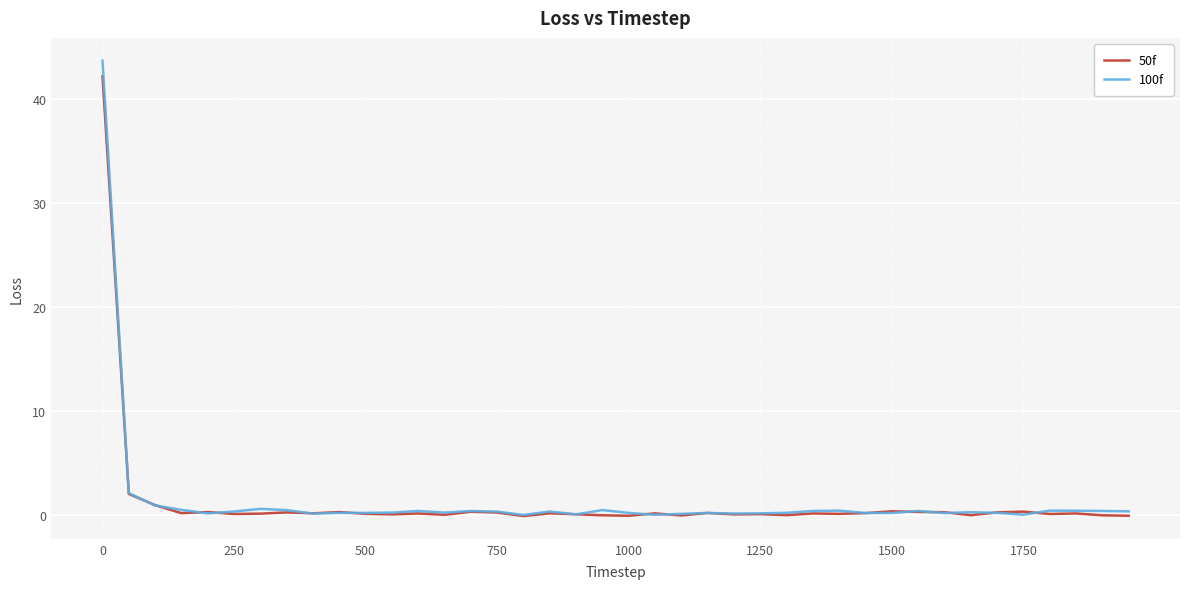

Is this an area chart (filled region under the line)?

No